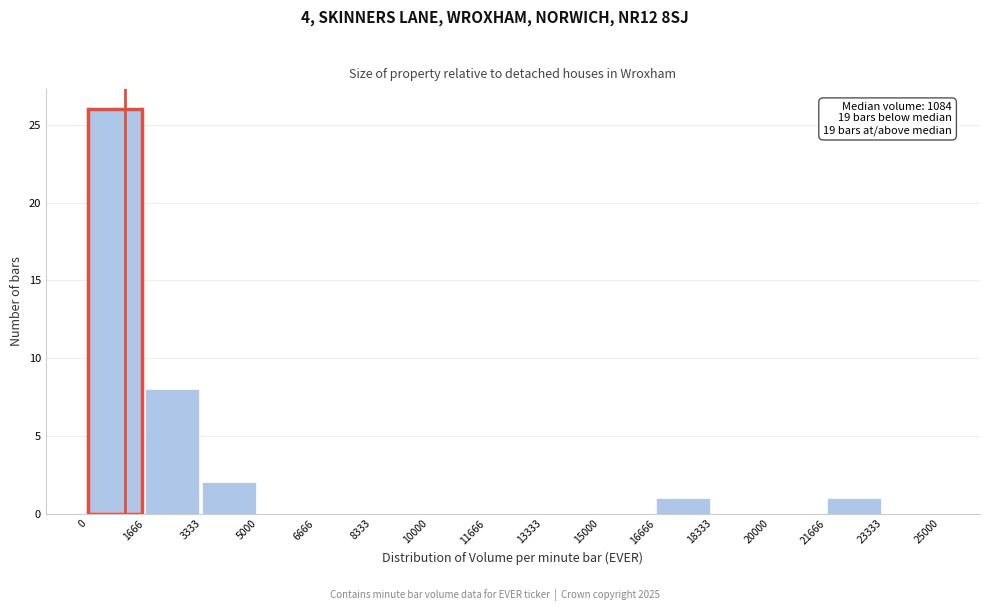

Which range on the x-axis has the tallest bar?

0 to 1666